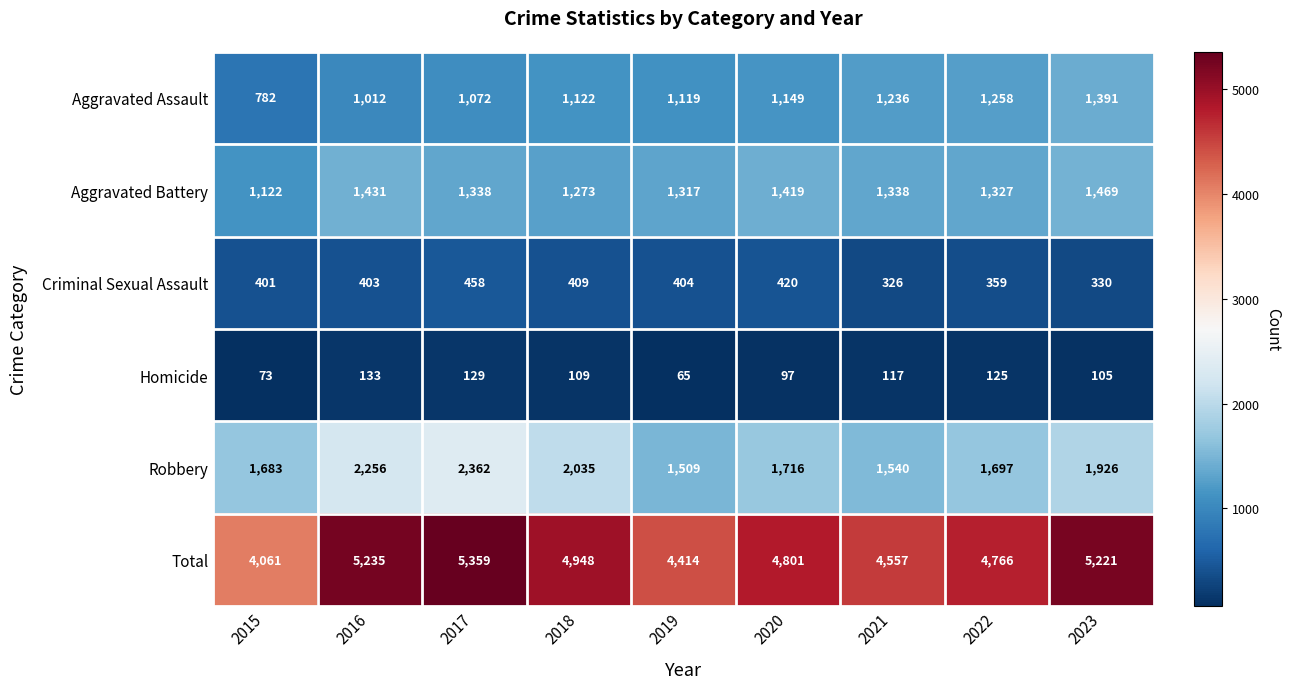

What is the difference between the Aggravated Assault values at 2017 and 2023?

319